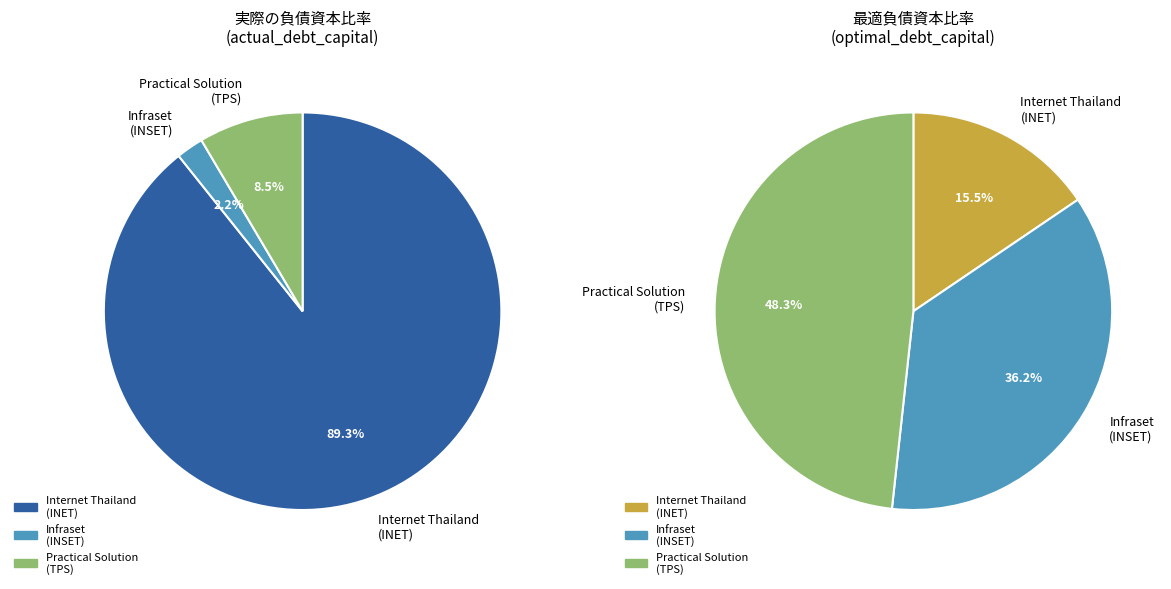

True or false: The Practical Solution Public Company accounts for 9% of the total.

True